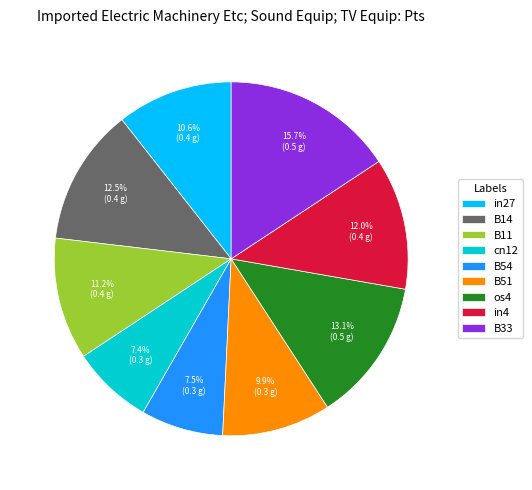

What percentage is NOT represented by os4?

86.9%